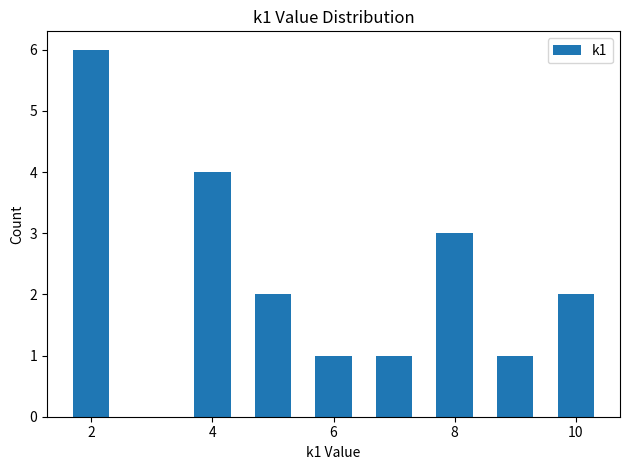

What is the sum of all values?

20